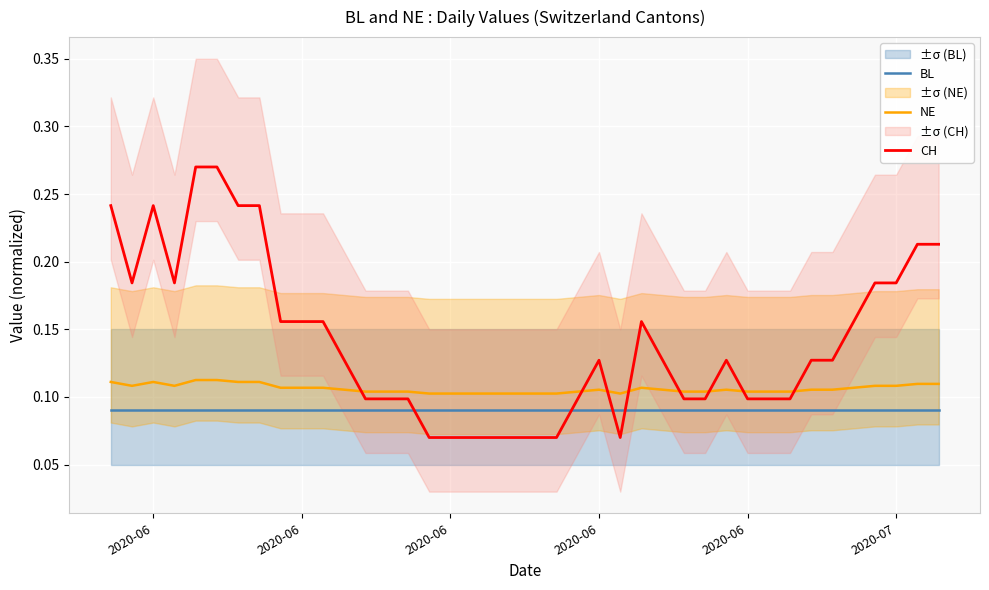

Which series has the largest total across all categories?

CH